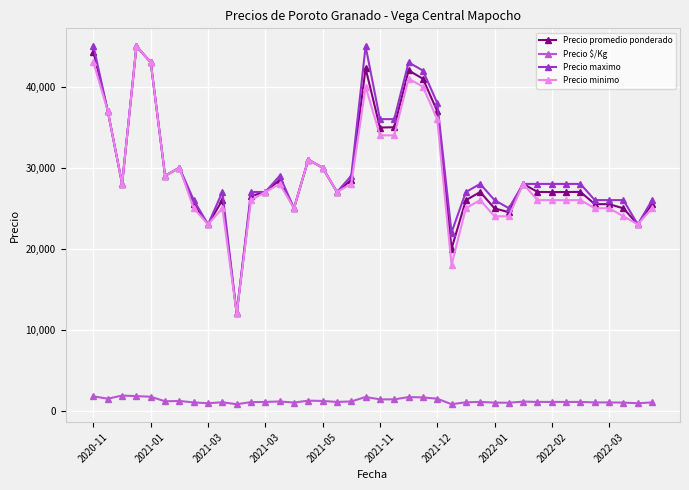

True or false: Precio $/Kg has more than 2 points higher than both neighbors.

True